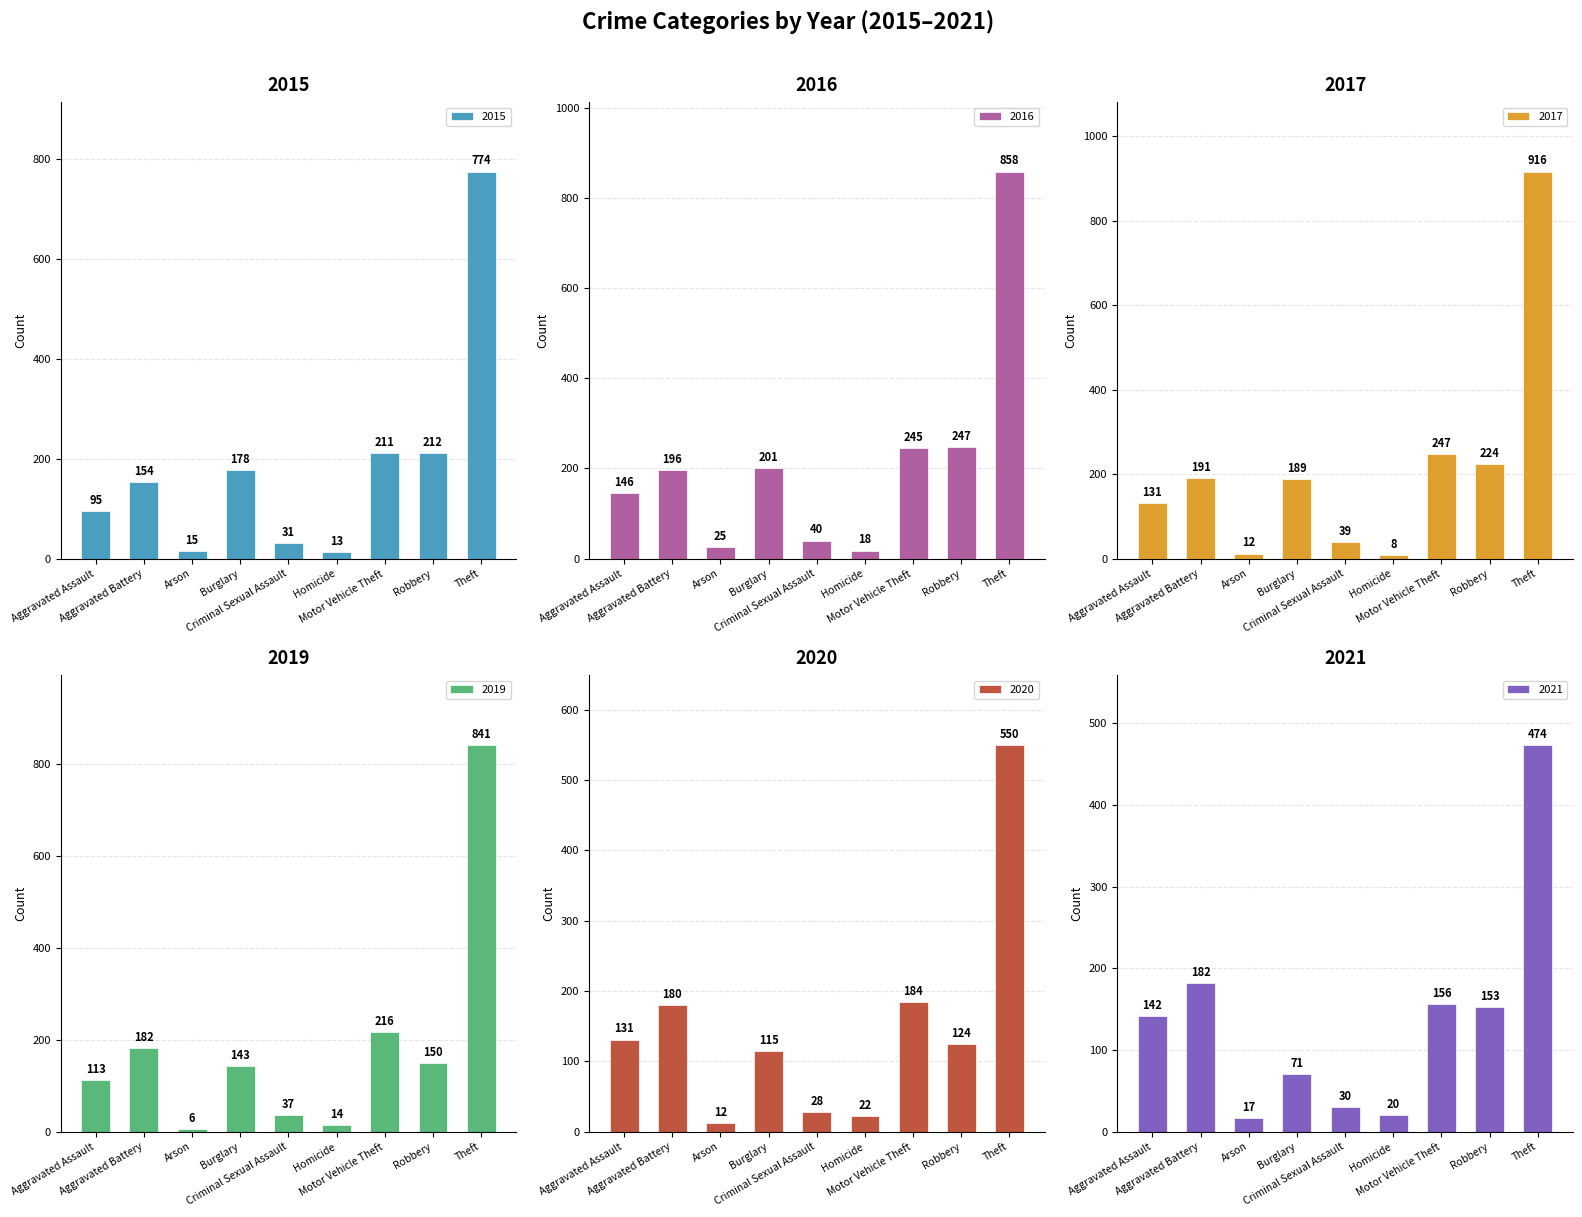

True or false: 2020 has a value of 115 at Burglary.

True